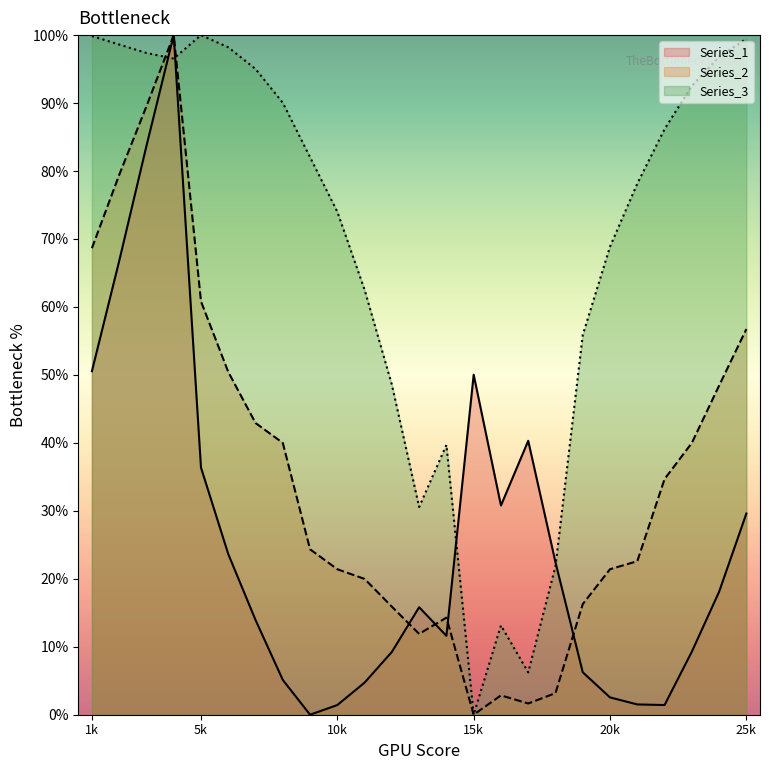

Does the chart display data point markers on the line(s)?

No